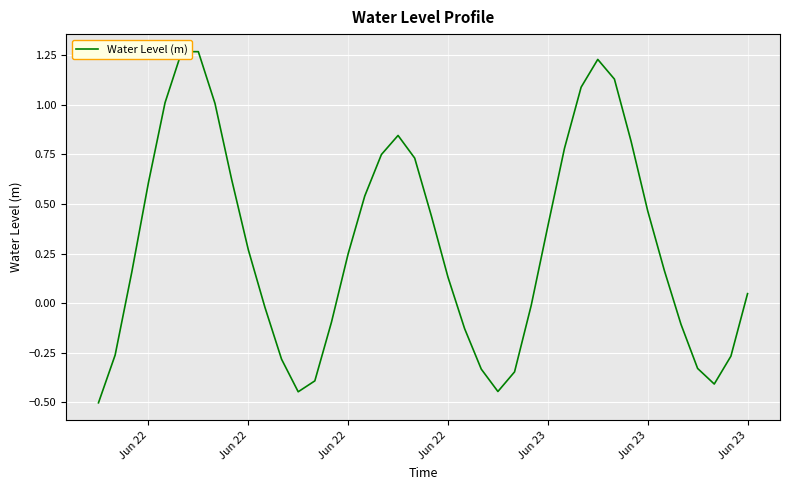

How many interior local valleys (lower than both neighbors) does the data have?

3